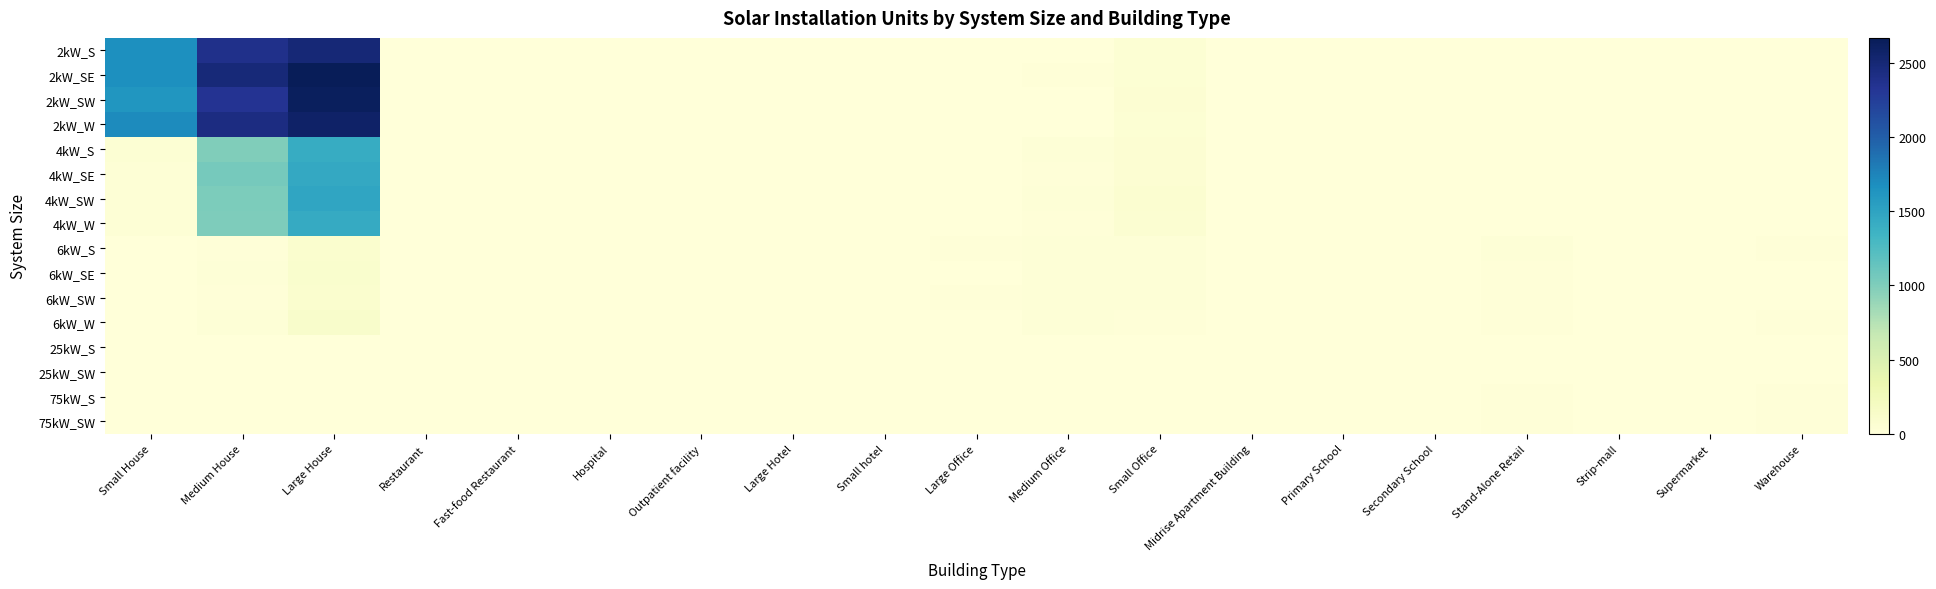

At which category is the sum across all series the highest?

Large House